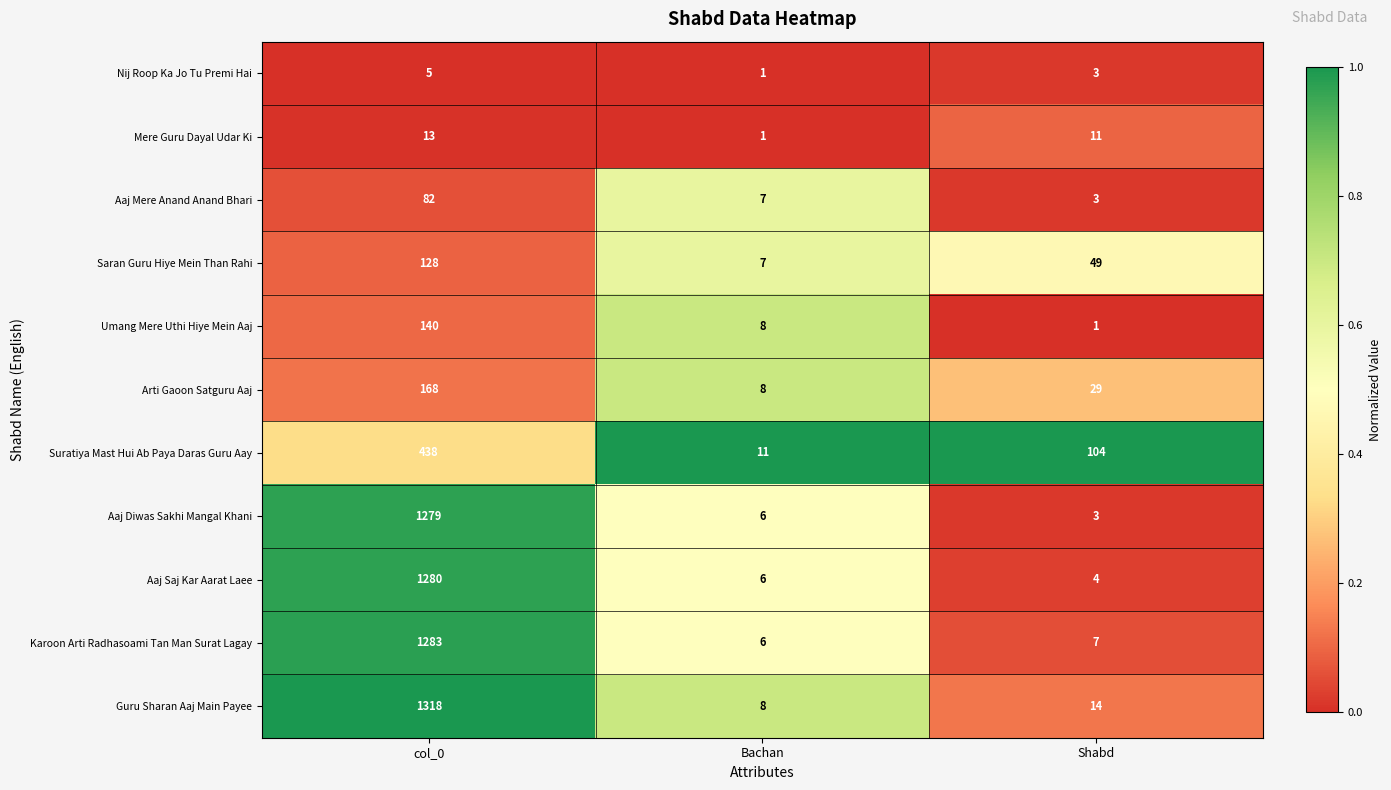

What value does the Saran Guru Hiye Mein Than Rahi series have at col_0, to the nearest 10?

130